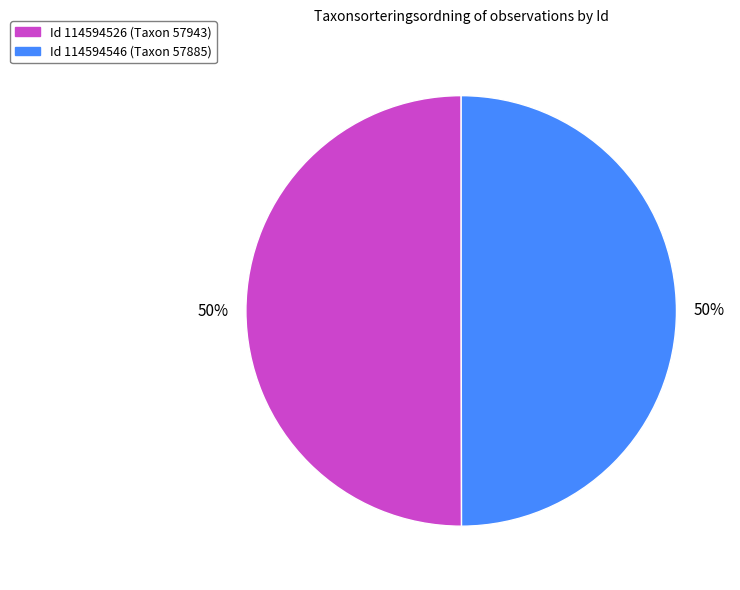

Count the number of slices in the pie.

2